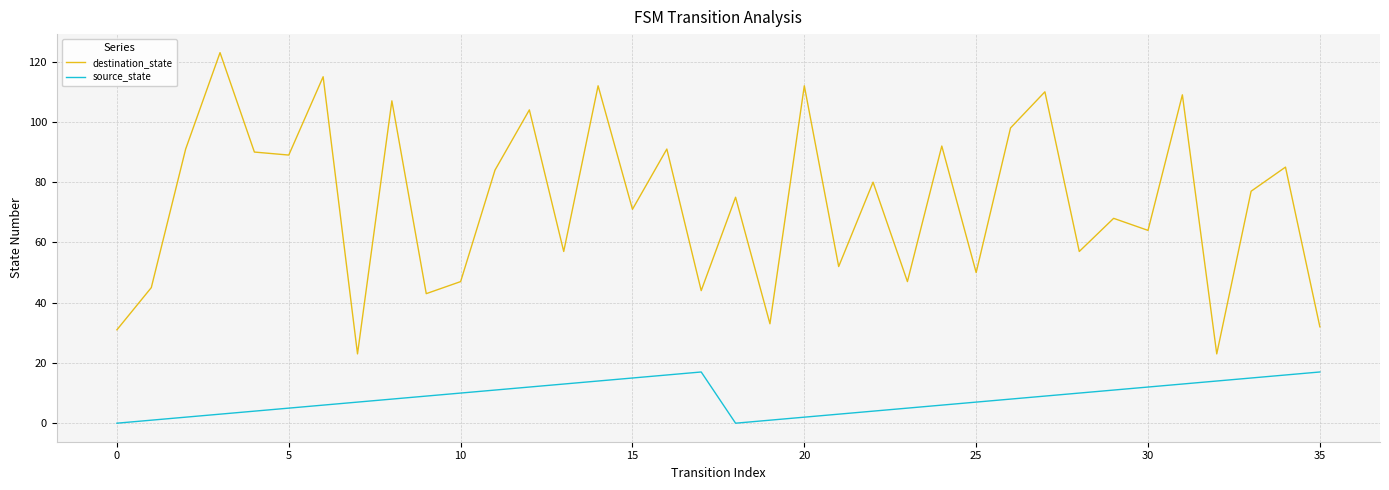

True or false: source_state and destination_state intersect in this chart.

False